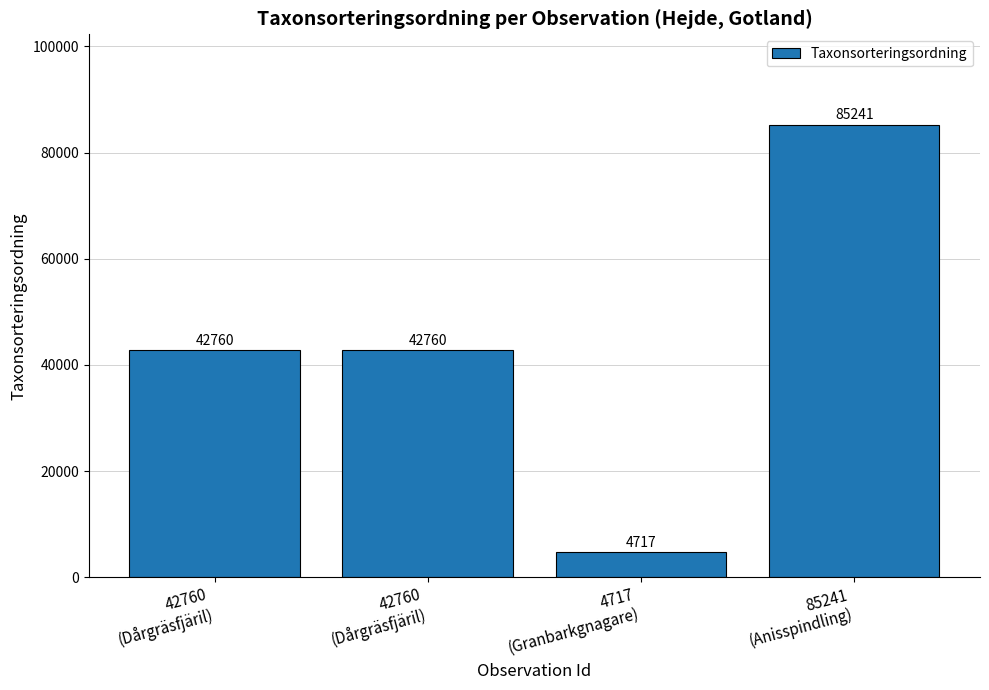

The chart shows a value of 8242 at 4717
(Granbarkgnagare). True or false?

False